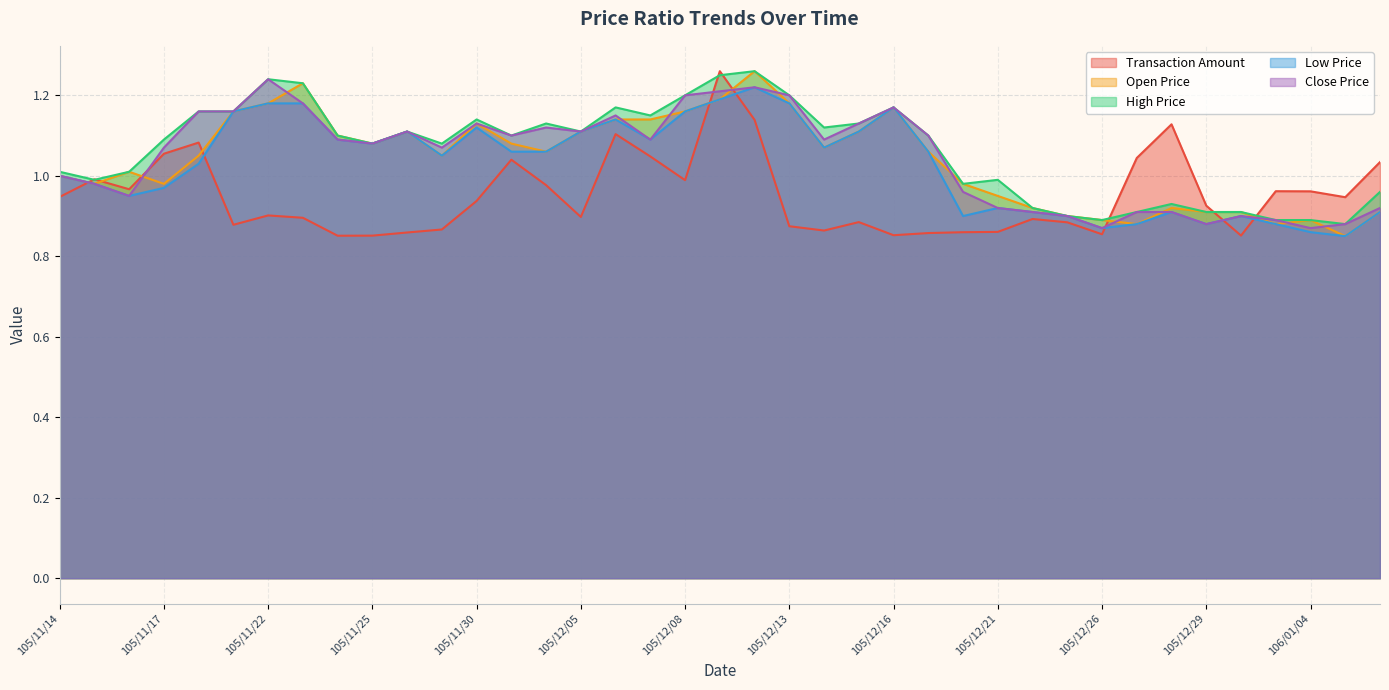

Reading left to right, what are all the values shown in this chart?

col_2: 0.9	1.0	1.0	1.1	1.1	0.9	0.9	0.9	0.9	0.9	0.9	0.9	0.9	1.0	1.0	0.9	1.1	1.0	1.0	1.3	1.1	0.9	0.9	0.9	0.9	0.9	0.9	0.9	0.9	0.9	0.9	1.0	1.1	0.9	0.9	1.0	1.0	0.9	1.0
col_3: 1.0	1.0	1.0	1.0	1.1	1.2	1.2	1.2	1.1	1.1	1.1	1.1	1.1	1.1	1.1	1.1	1.1	1.1	1.2	1.2	1.3	1.2	1.1	1.1	1.2	1.1	1.0	0.9	0.9	0.9	0.9	0.9	0.9	0.9	0.9	0.9	0.9	0.8	0.9
col_4: 1.0	1.0	1.0	1.1	1.2	1.2	1.2	1.2	1.1	1.1	1.1	1.1	1.1	1.1	1.1	1.1	1.2	1.1	1.2	1.2	1.3	1.2	1.1	1.1	1.2	1.1	1.0	1.0	0.9	0.9	0.9	0.9	0.9	0.9	0.9	0.9	0.9	0.9	1.0
col_5: 1.0	1.0	0.9	1.0	1.0	1.2	1.2	1.2	1.1	1.1	1.1	1.1	1.1	1.1	1.1	1.1	1.1	1.1	1.2	1.2	1.2	1.2	1.1	1.1	1.2	1.1	0.9	0.9	0.9	0.9	0.9	0.9	0.9	0.9	0.9	0.9	0.9	0.8	0.9
col_6: 1.0	1.0	0.9	1.1	1.2	1.2	1.2	1.2	1.1	1.1	1.1	1.1	1.1	1.1	1.1	1.1	1.1	1.1	1.2	1.2	1.2	1.2	1.1	1.1	1.2	1.1	1.0	0.9	0.9	0.9	0.9	0.9	0.9	0.9	0.9	0.9	0.9	0.9	0.9